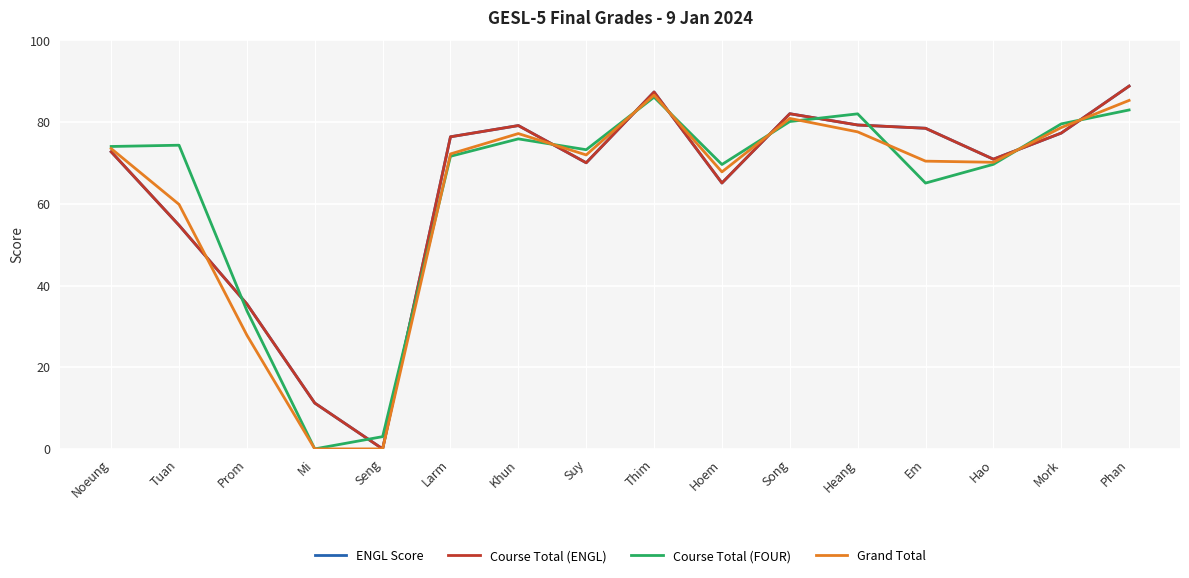

Does the chart have visible grid lines?

Yes